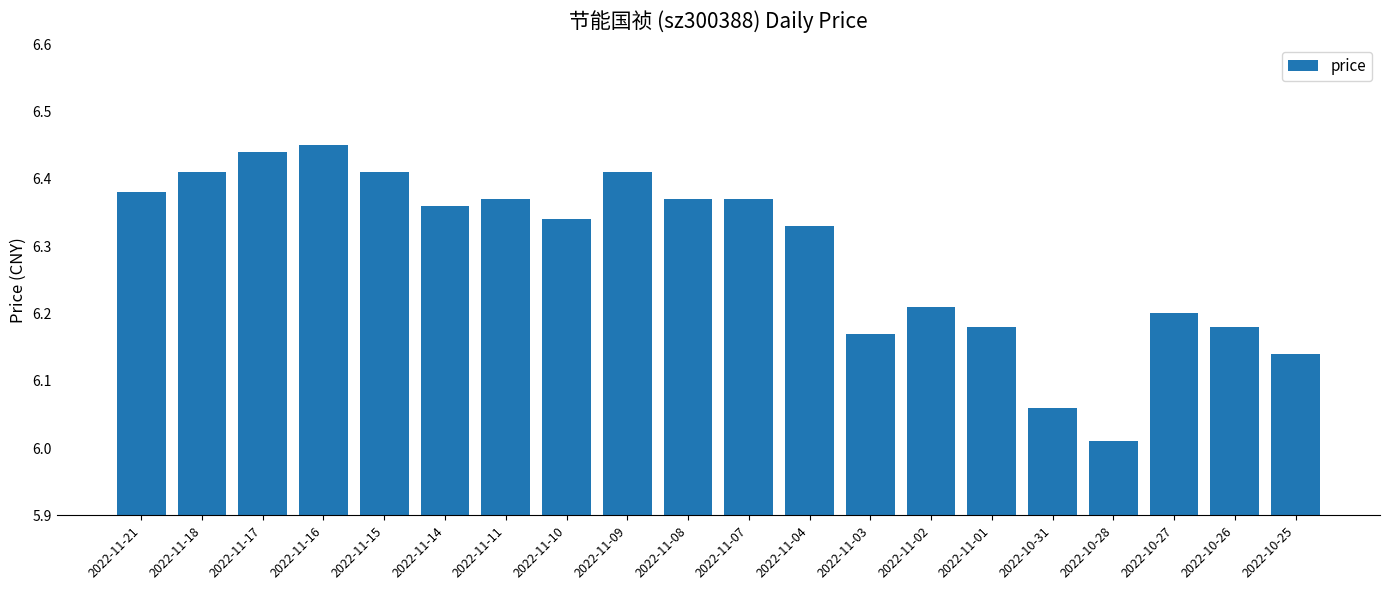

True or false: the data shows 2.8 at 2022-11-02.

False